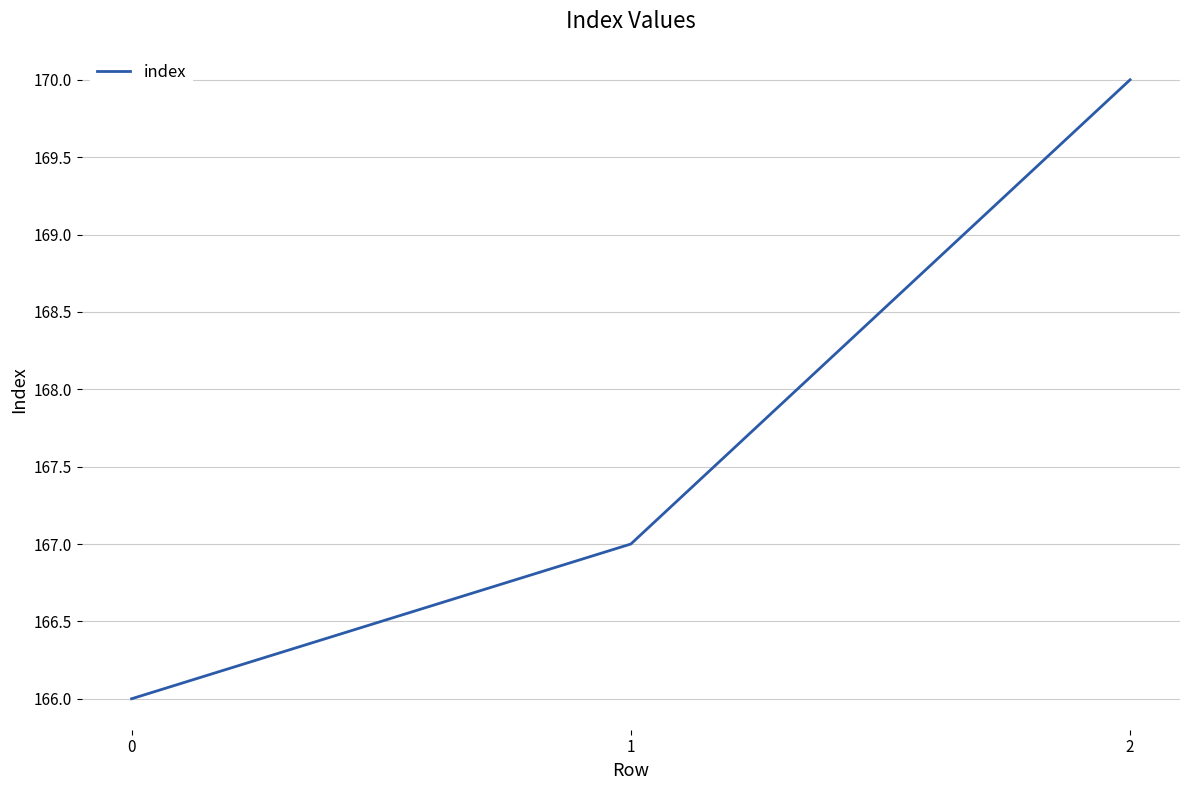

What is the difference between the maximum and minimum values?

4